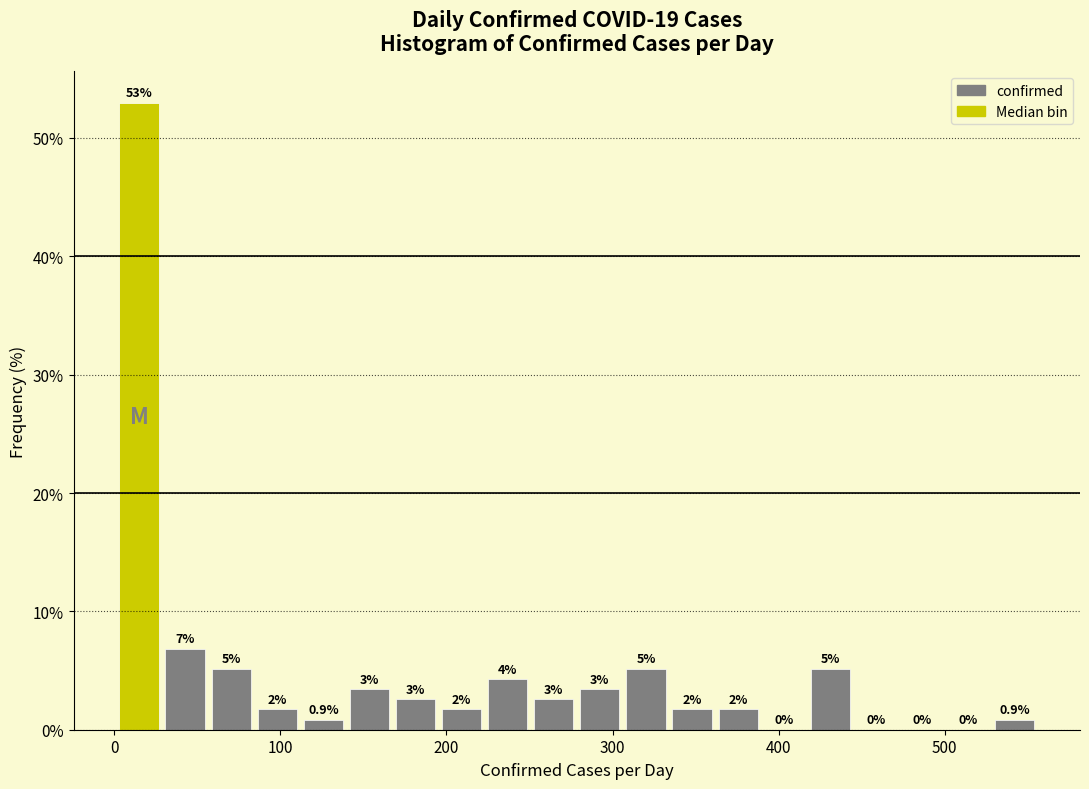

Read against the x-axis, roughly where is the centre of the tallest bar?

10